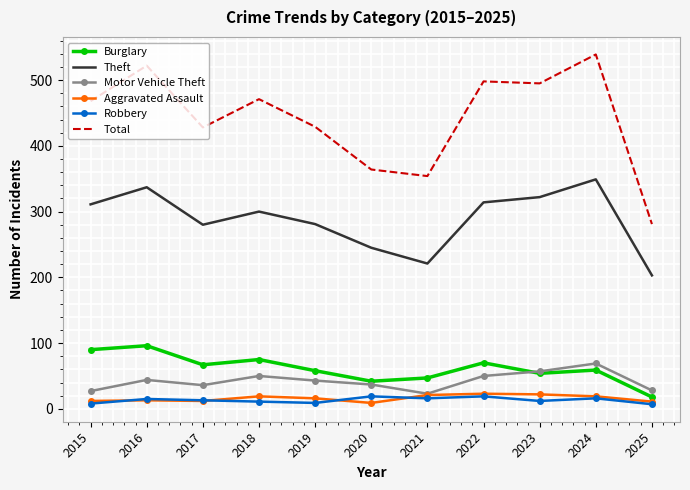

True or false: Total and Aggravated Assault intersect in this chart.

False